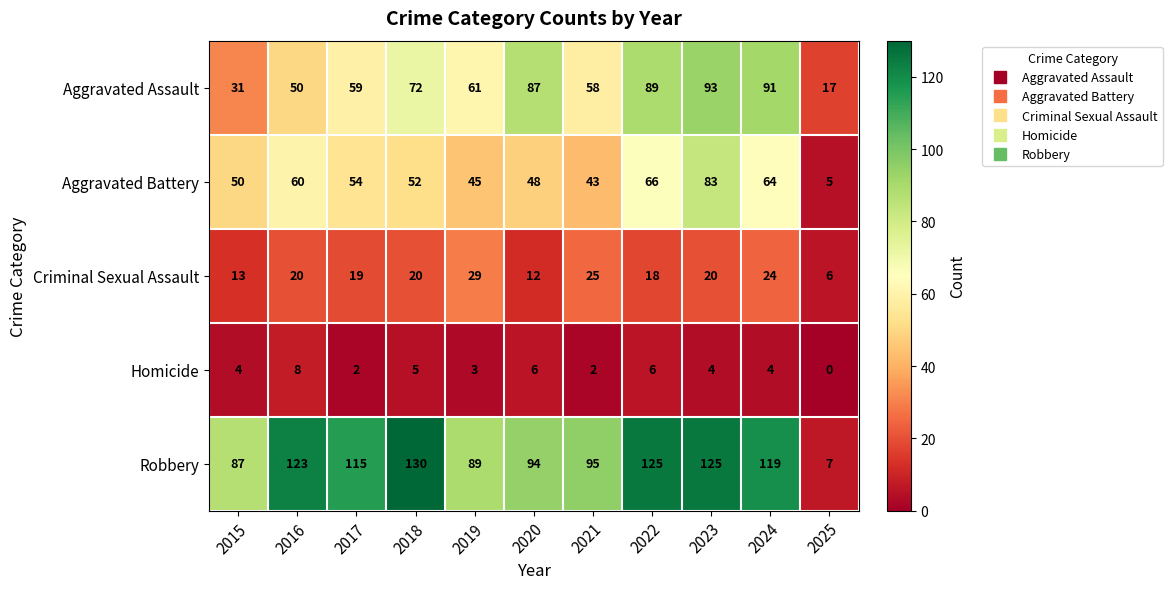

Rank the series at 2023 from highest to lowest value.

Robbery, Aggravated Assault, Aggravated Battery, Criminal Sexual Assault, Homicide